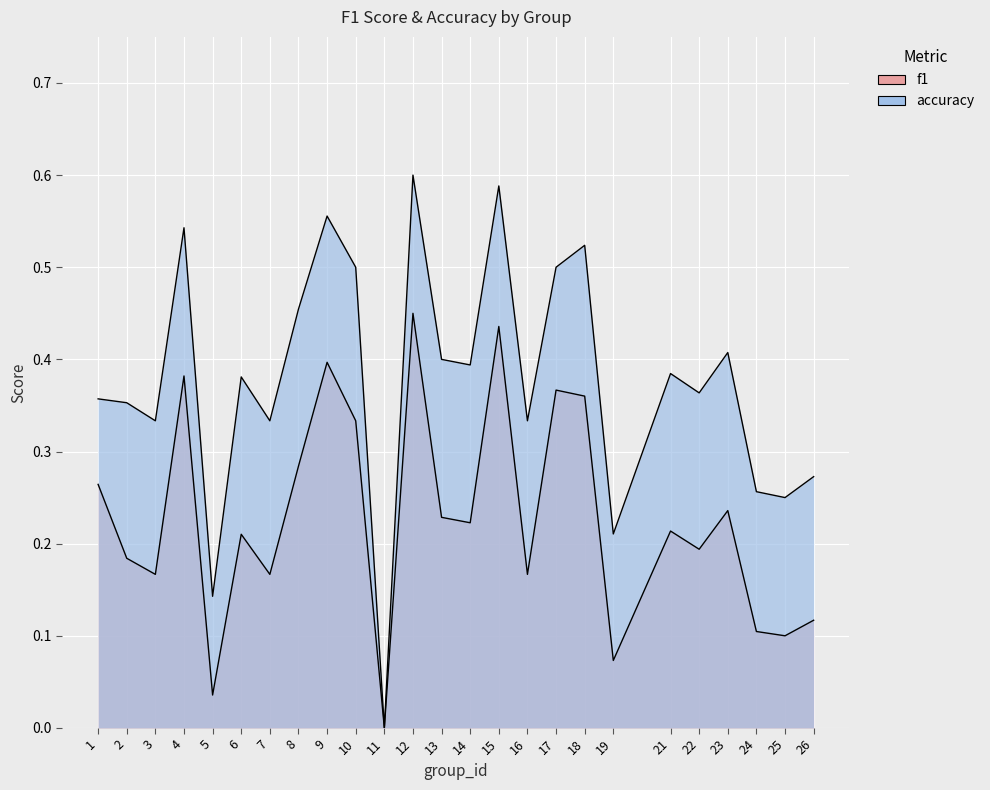

How many interior local peaks does the f1 series have?

8